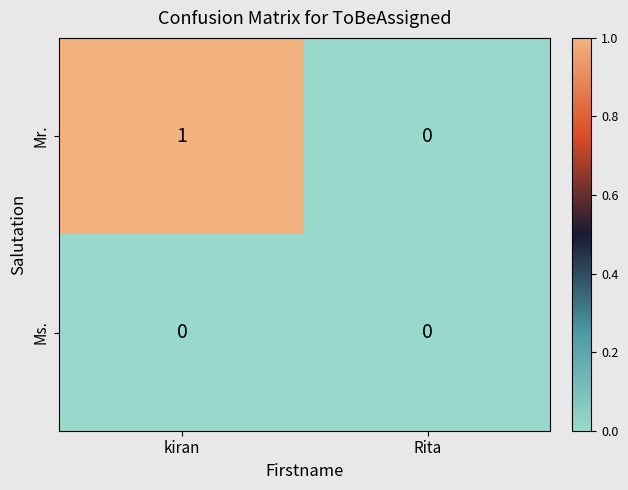

Which series changed the most between kiran and Rita?

Mr.